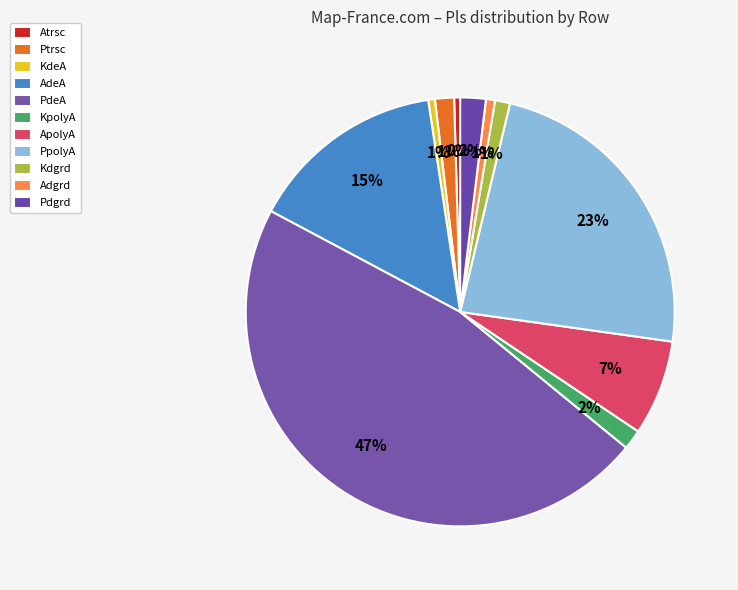

How many slices are in this pie chart?

11